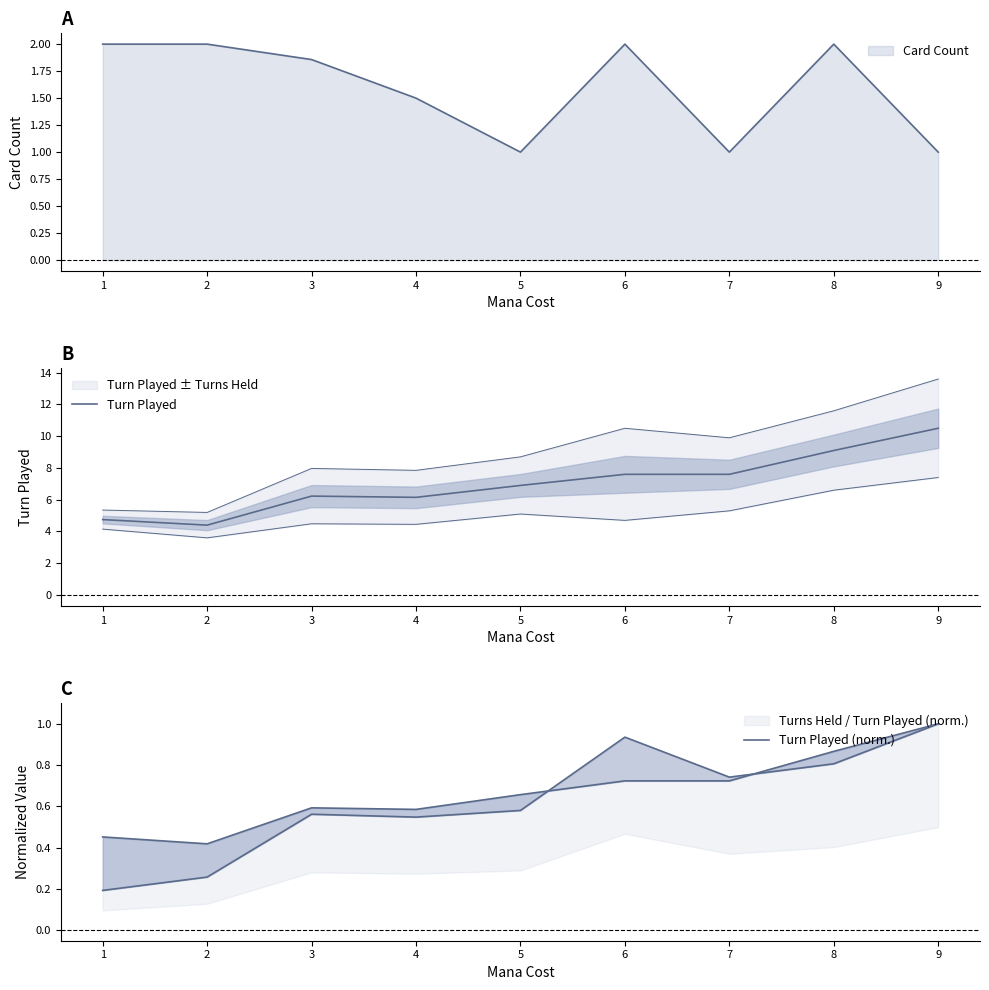

What is the spread (max minus min) of values at 2?

5.6